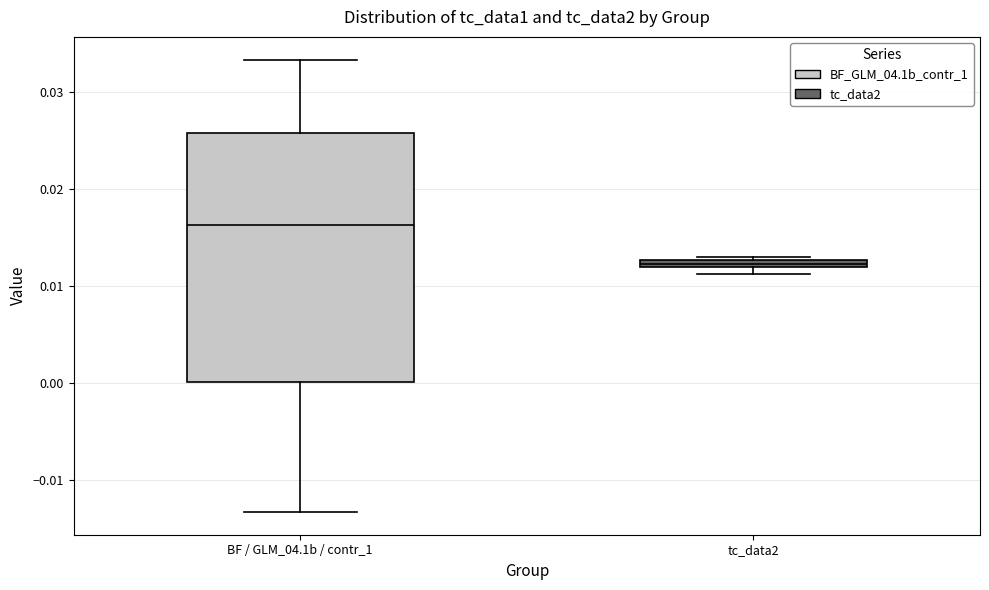

Which box has the highest median line?

BF / GLM_04.1b / contr_1